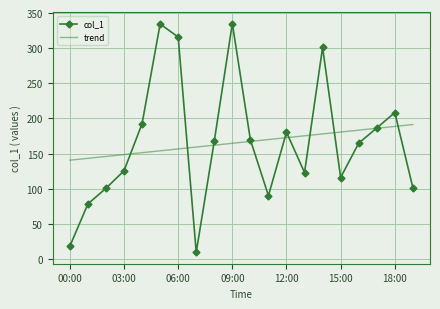

List the series in order of their peak value, lowest first.

trend, col_1